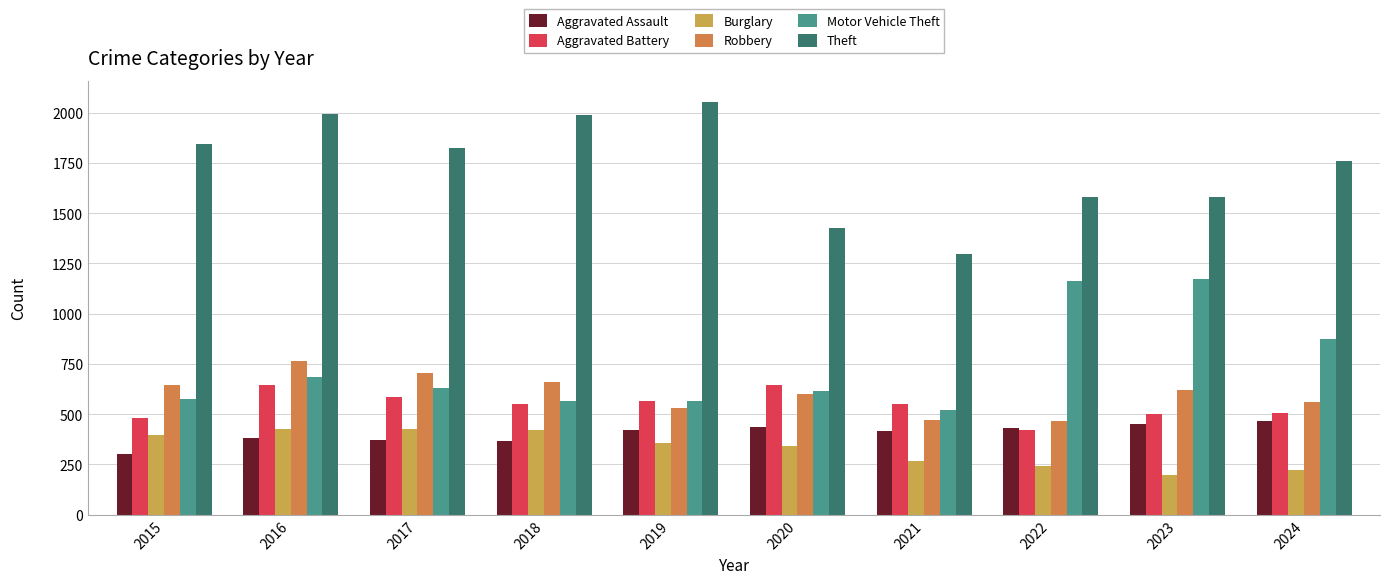

Does the chart contain any negative values?

No